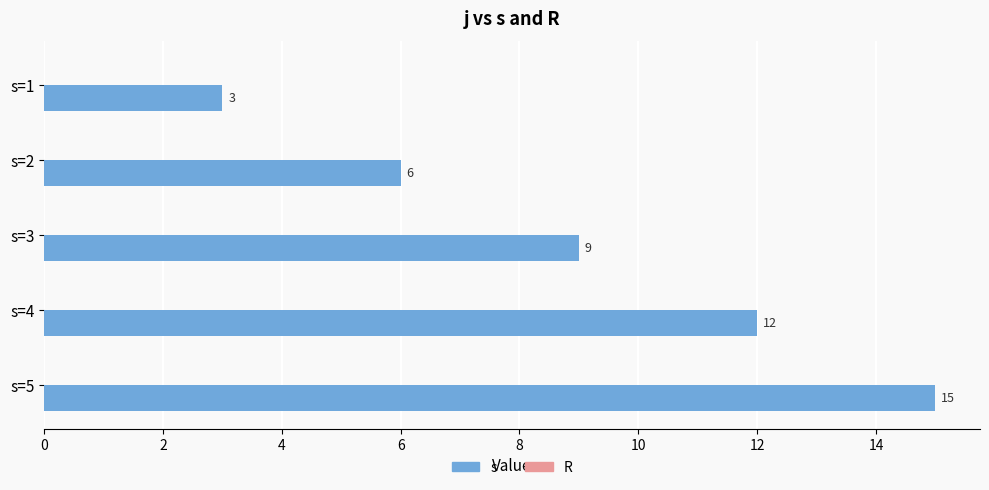

What is the value of the 3rd bar from the top?

9